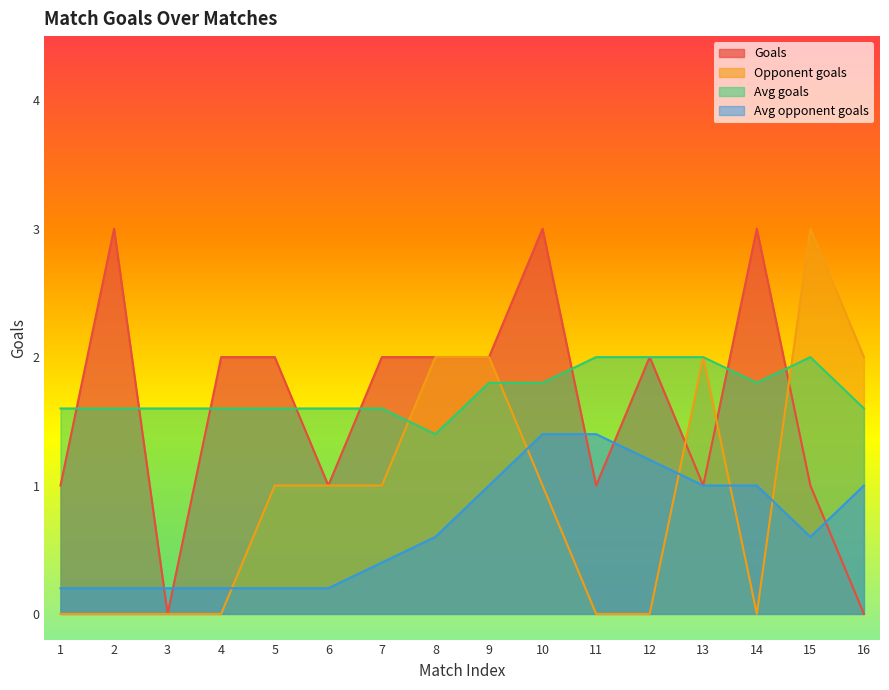

What is the difference between the maximum and second lowest values in the Avg opponent goals series?

1.2